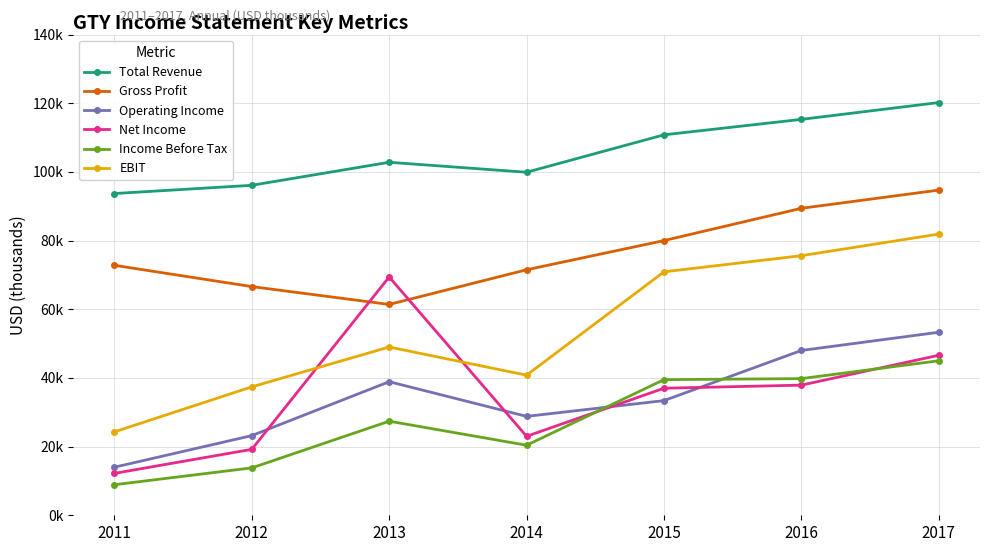

At which label does Net Income reach its peak?

2013